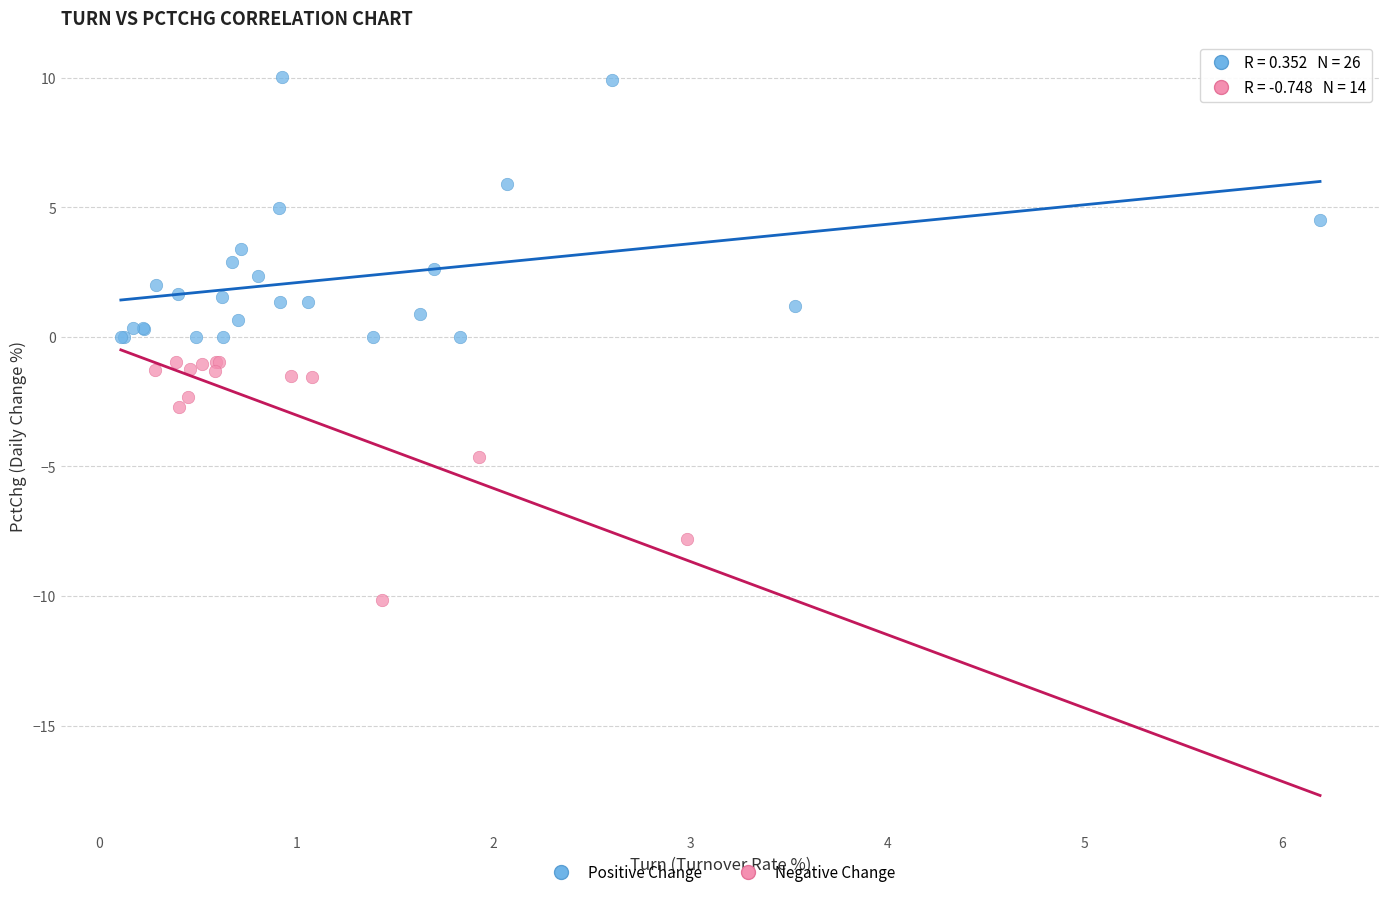

Which series reaches the minimum Y coordinate?

Negative Change